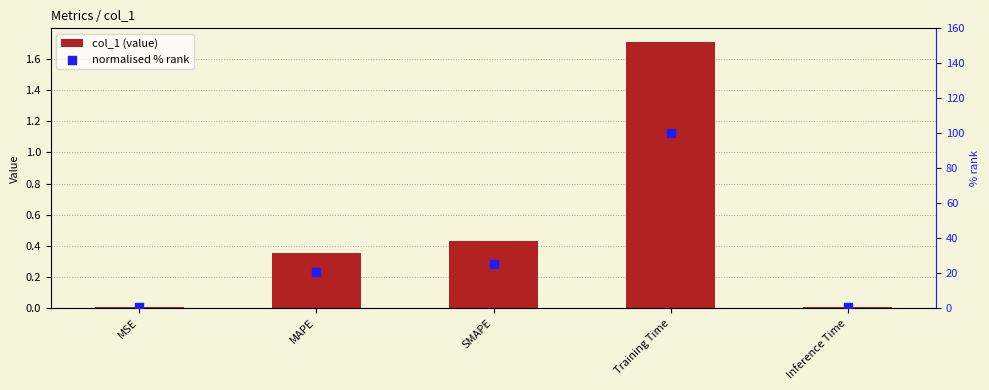

Which series reaches the maximum Y coordinate?

normalised % rank